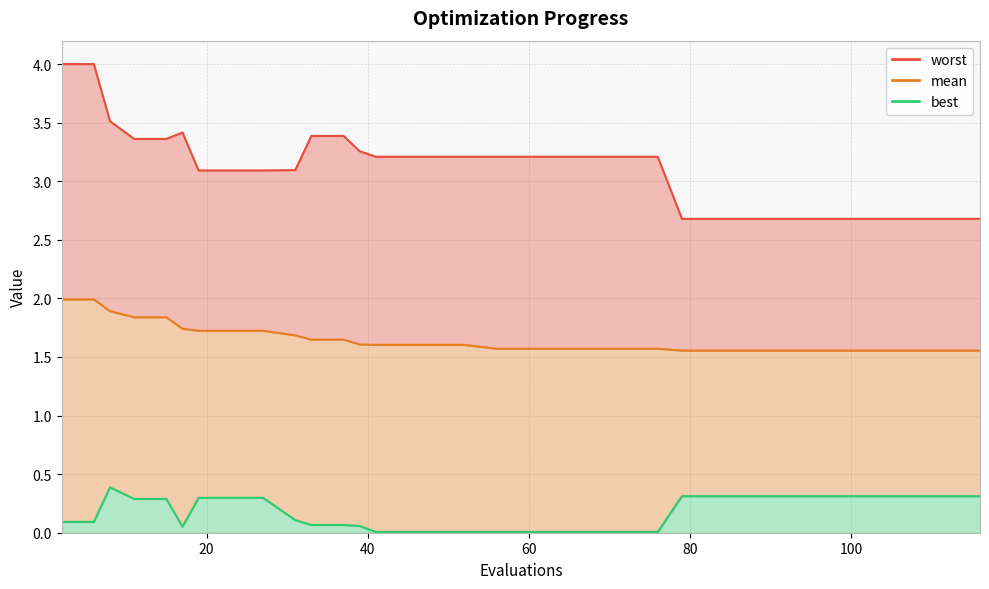

Is the value of worst at 33 greater than the value of best at 23?

Yes